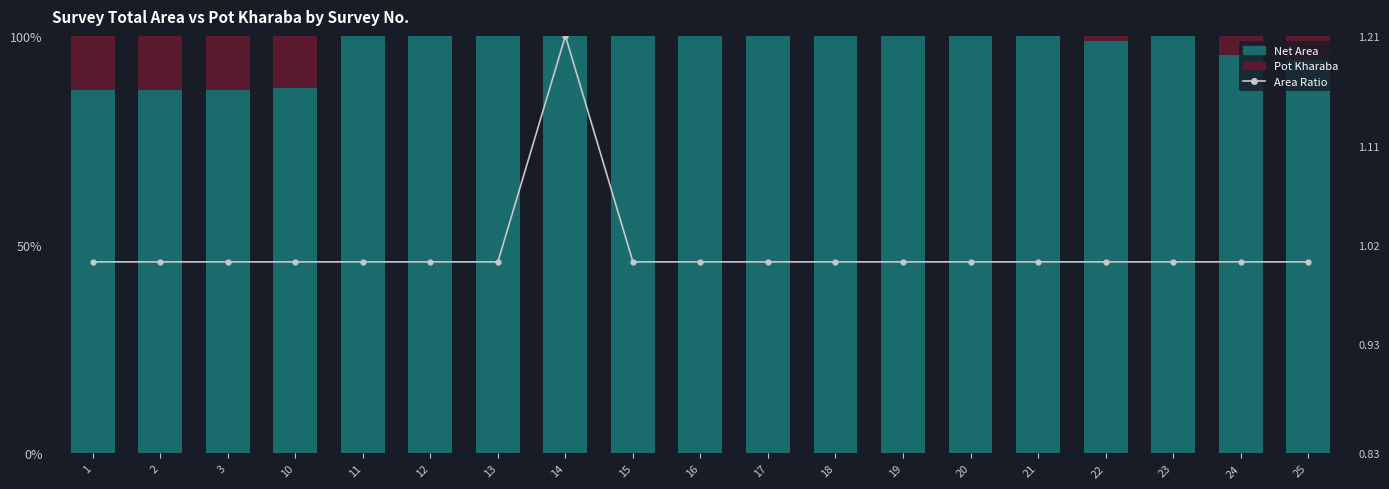

Which series changed the most between 19 and 20?

Net Area (% of Total)